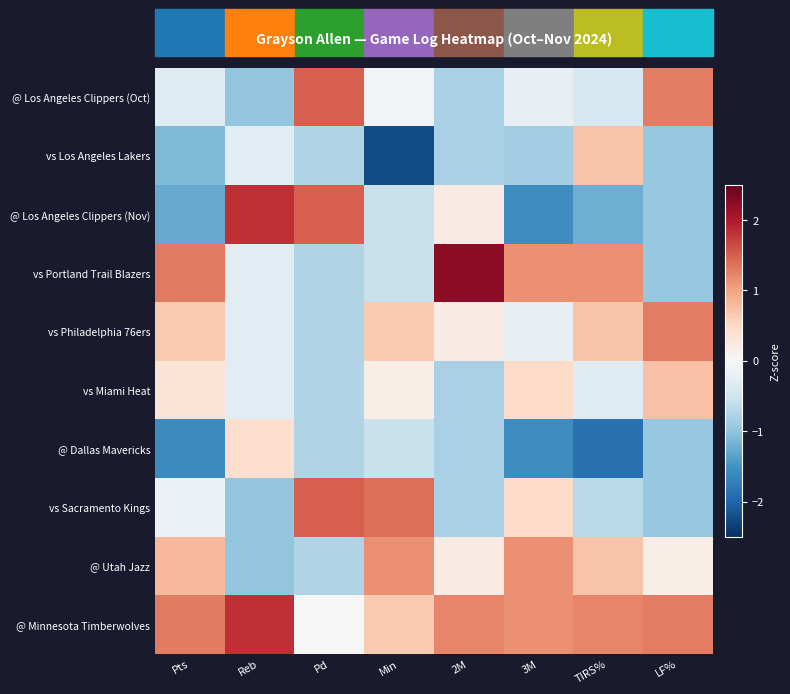

At which category is the sum across all series the highest?

3M